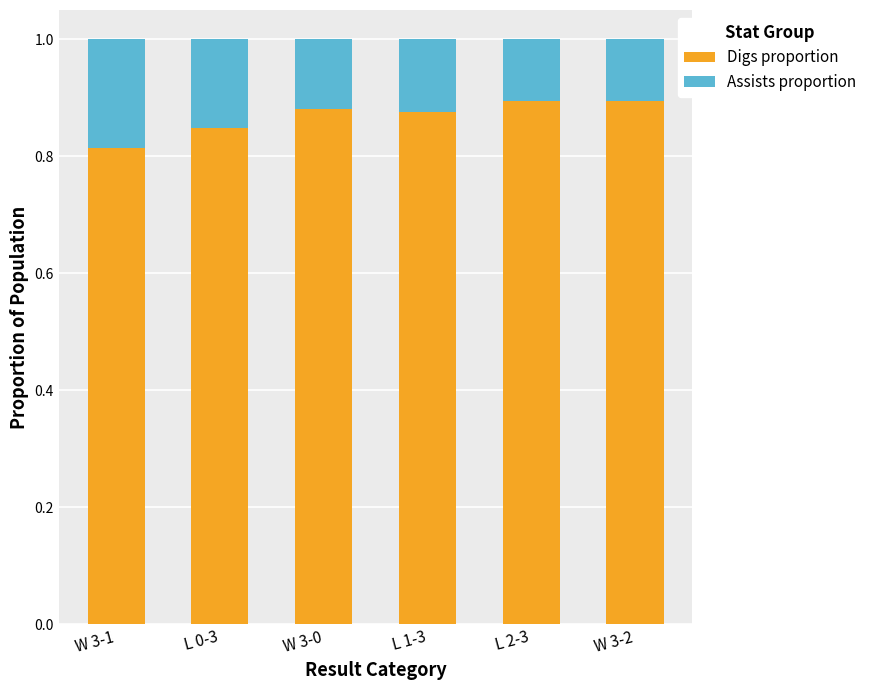

What is the sum of the Digs proportion values at W 3-1 and W 3-0?

1.7